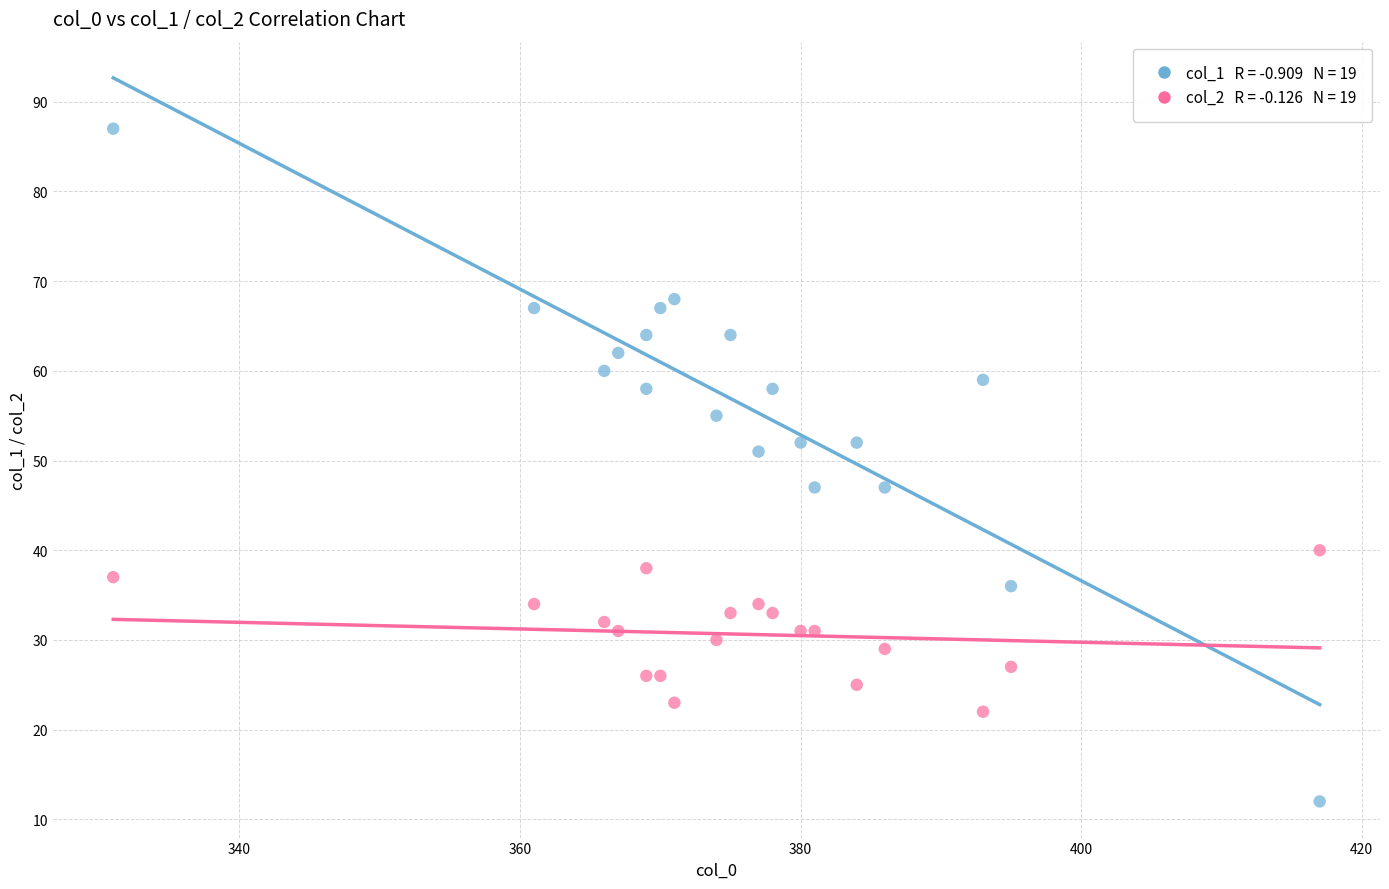

Across all data points, what is the range of X values (max minus min)?

86